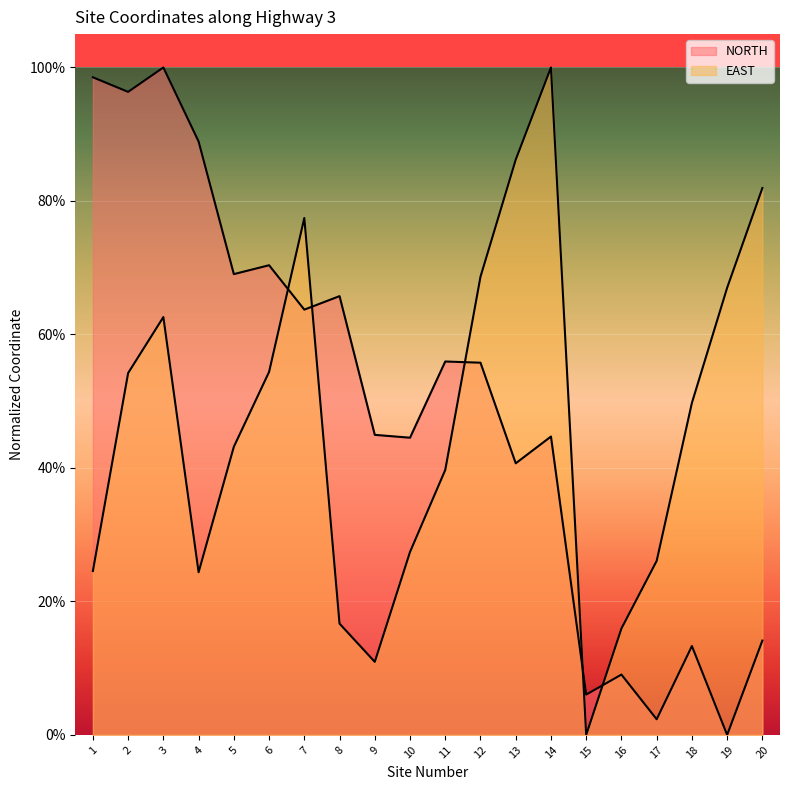

What is the difference between the maximum and second lowest values in the NORTH series?

1.0